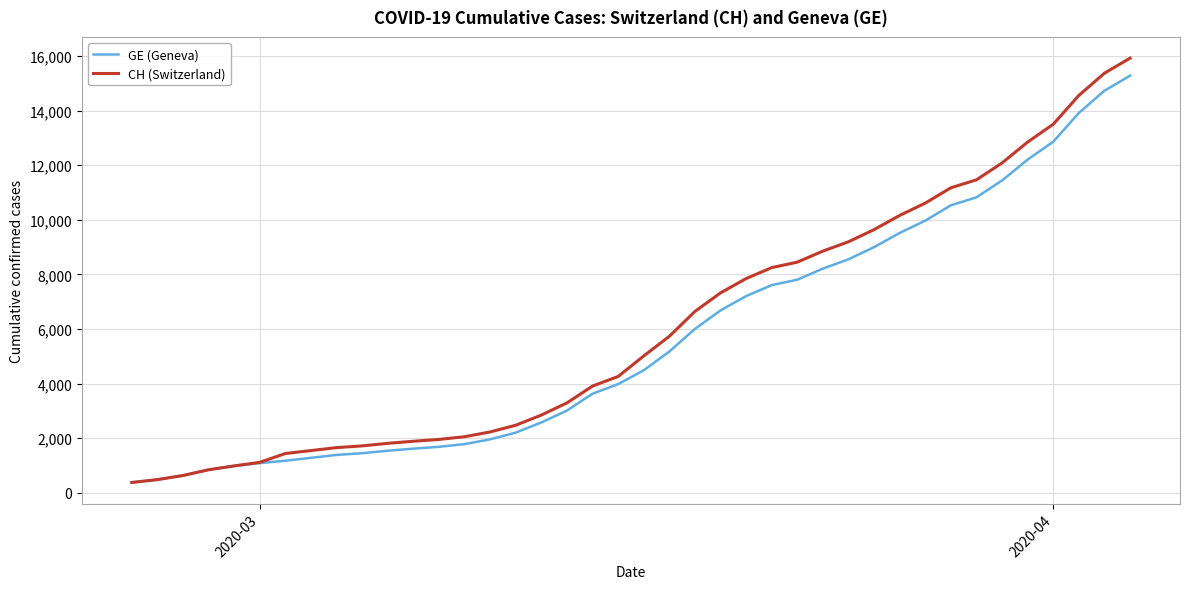

What is the maximum value shown in the chart?

15926